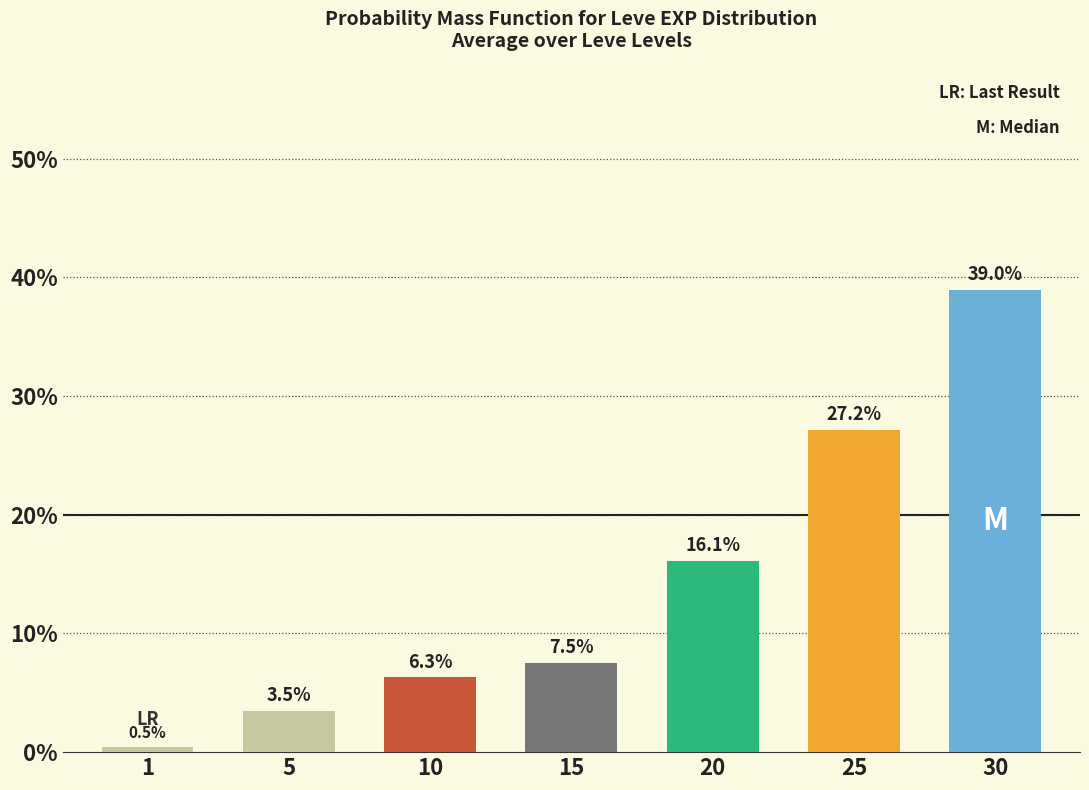

The chart shows a value of 39.0 at 30. True or false?

True